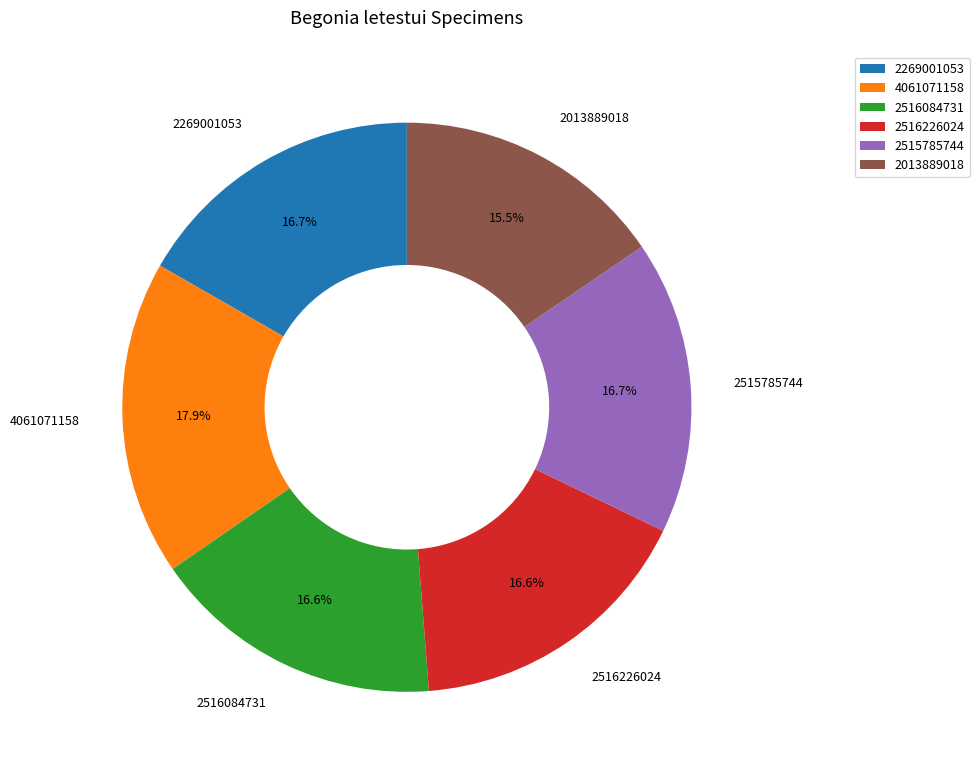

What is the total percentage of 2515785744 and 2269001053?

33.4%